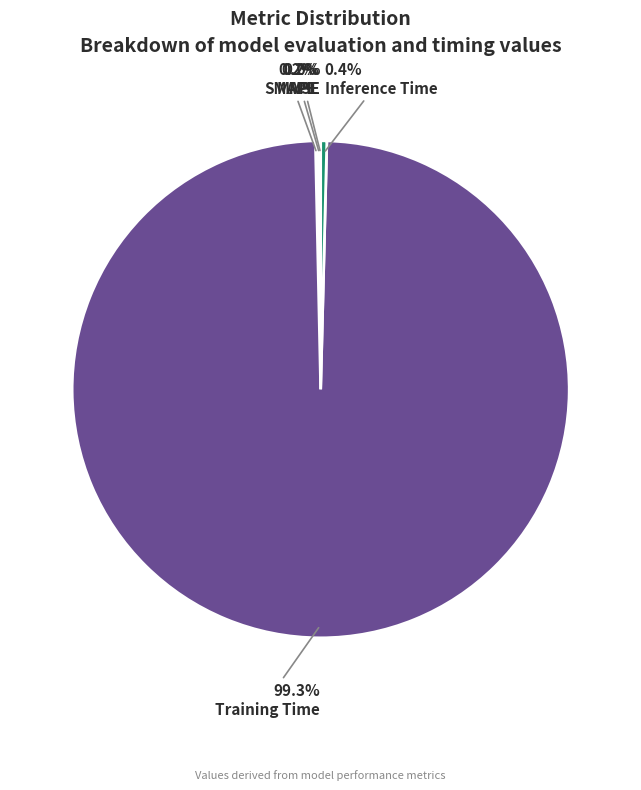

Combined, what portion of the pie is MAPE and MSE?

0.2%